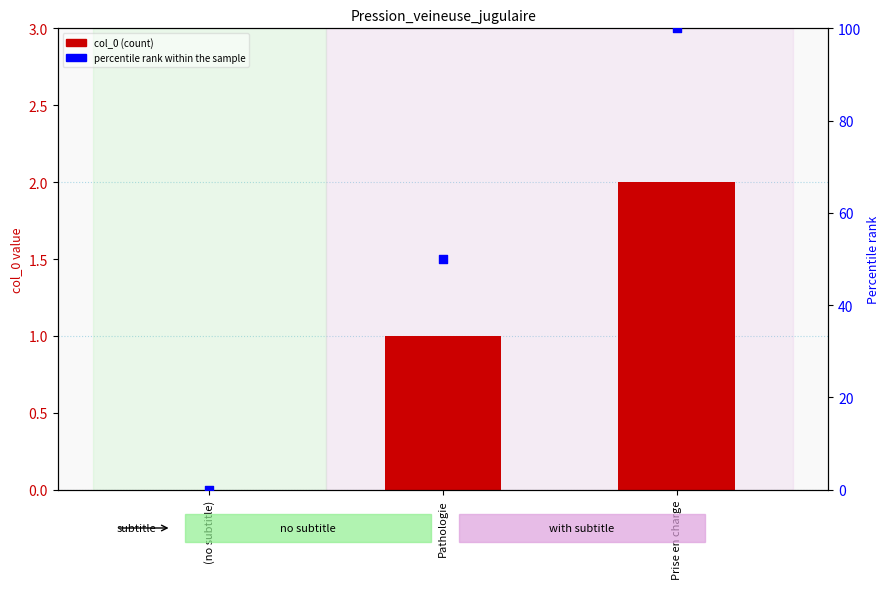

What are all the series names shown in the legend?

col_0, percentile rank within the sample